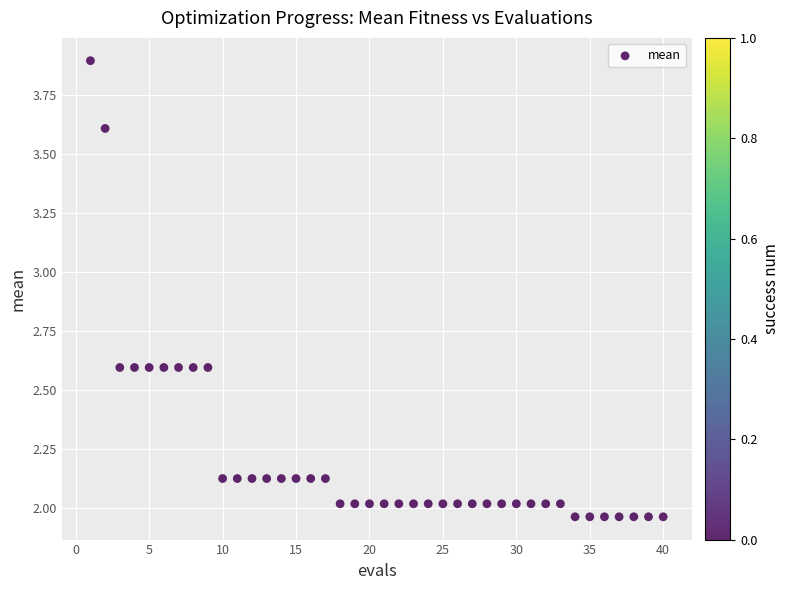

What is the range of Y values (max minus min)?

1.9